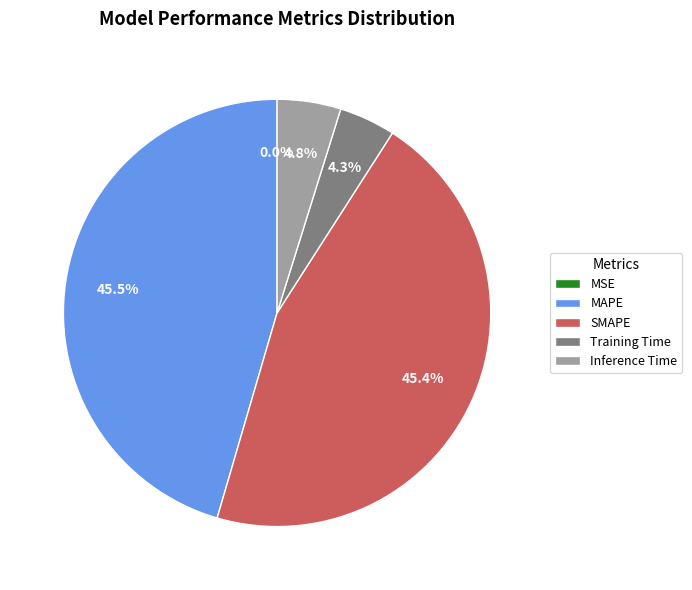

Is SMAPE the majority of the pie?

No